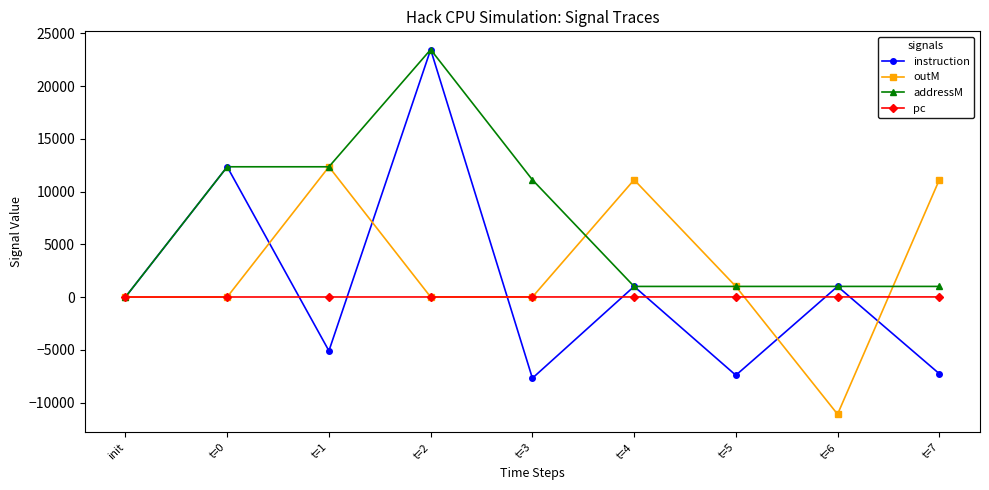

Rank the series by their average value, from lowest to highest.

pc, instruction, outM, addressM